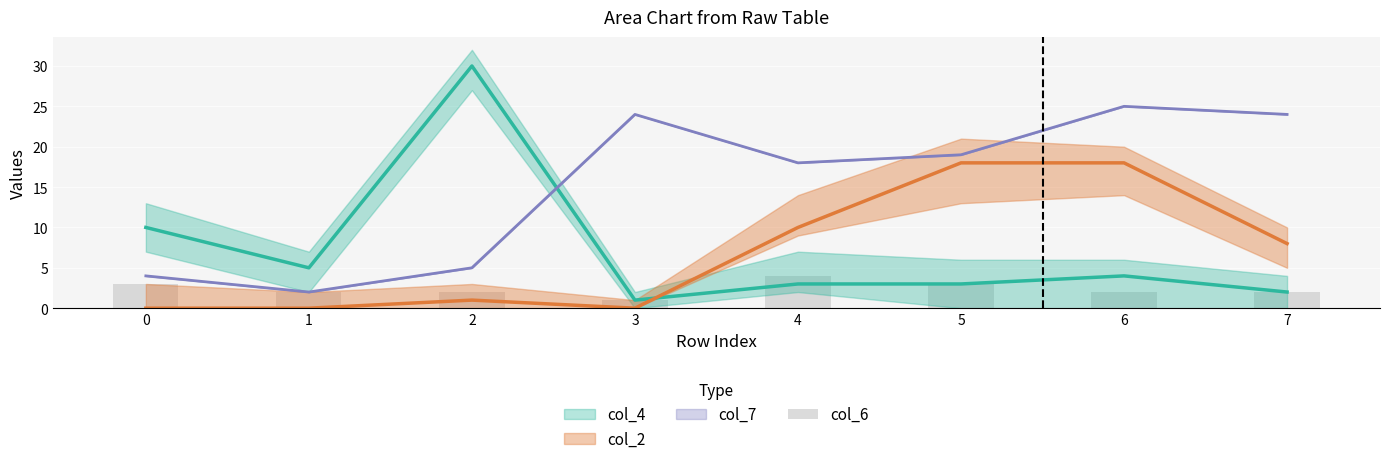

Reading left to right, extract all data points from this chart.

3	2	2	1	4	3	2	2